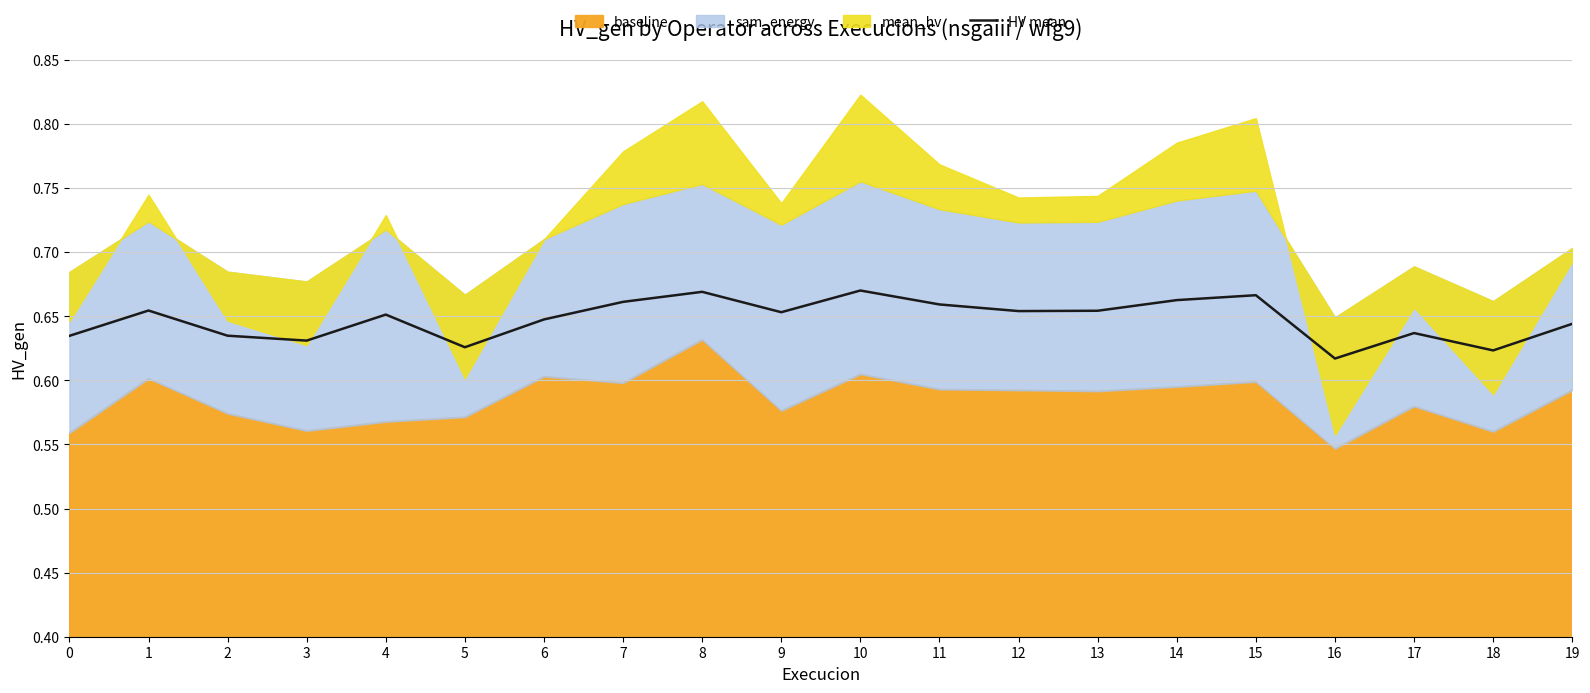

Between 9 and 6, which is larger?

9